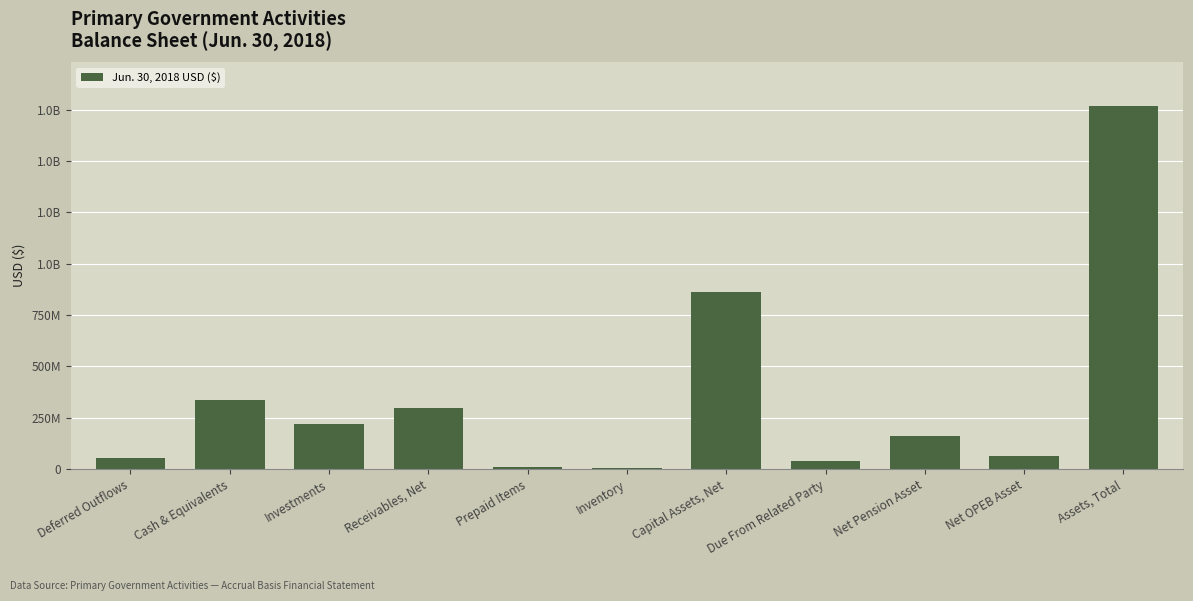

Is it true that the value at Net Pension Asset is 163020518?

True